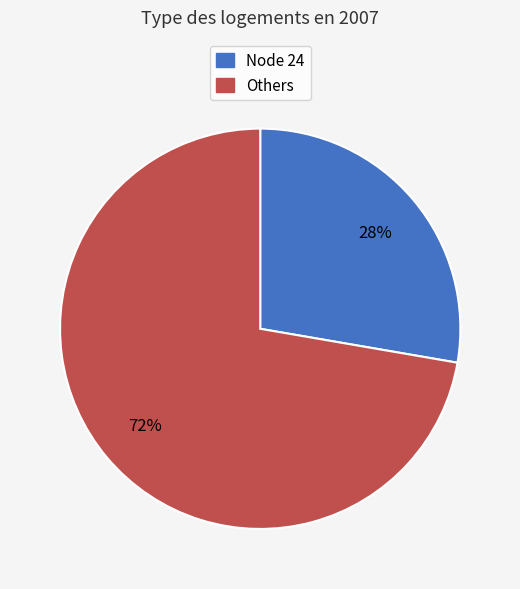

Which slice is the largest?

Others